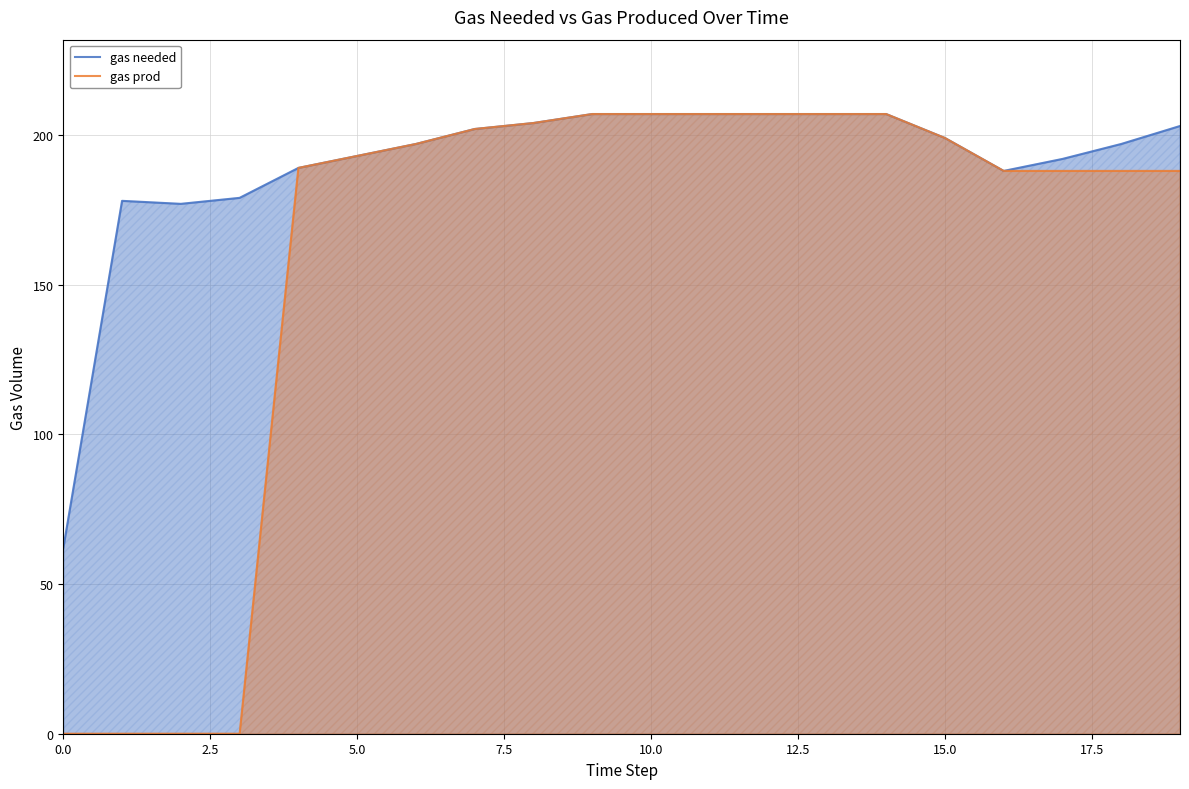

What is the lowest value of the gas needed series?

62